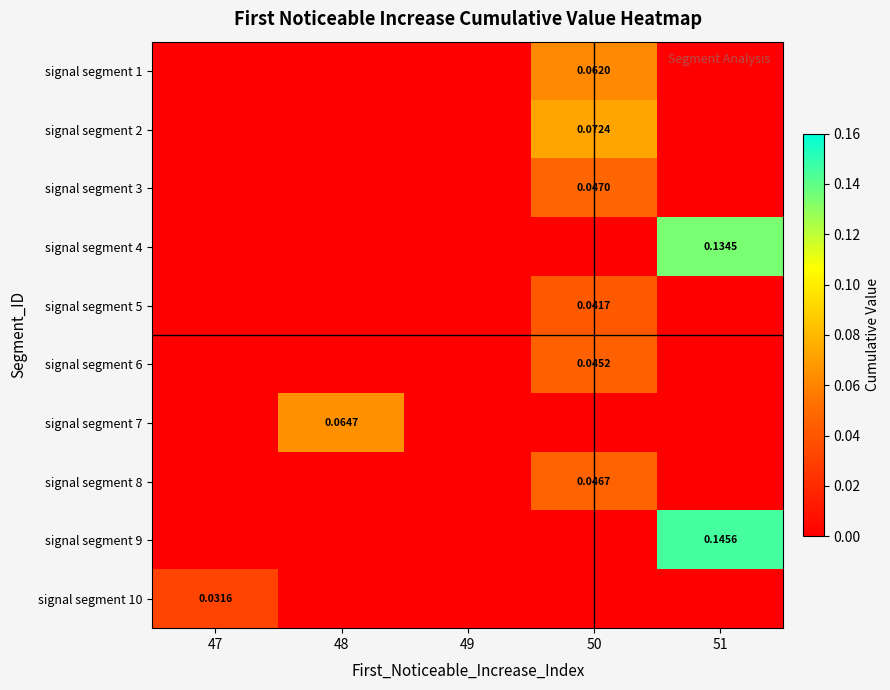

Which has a higher value, 49 or 50?

50